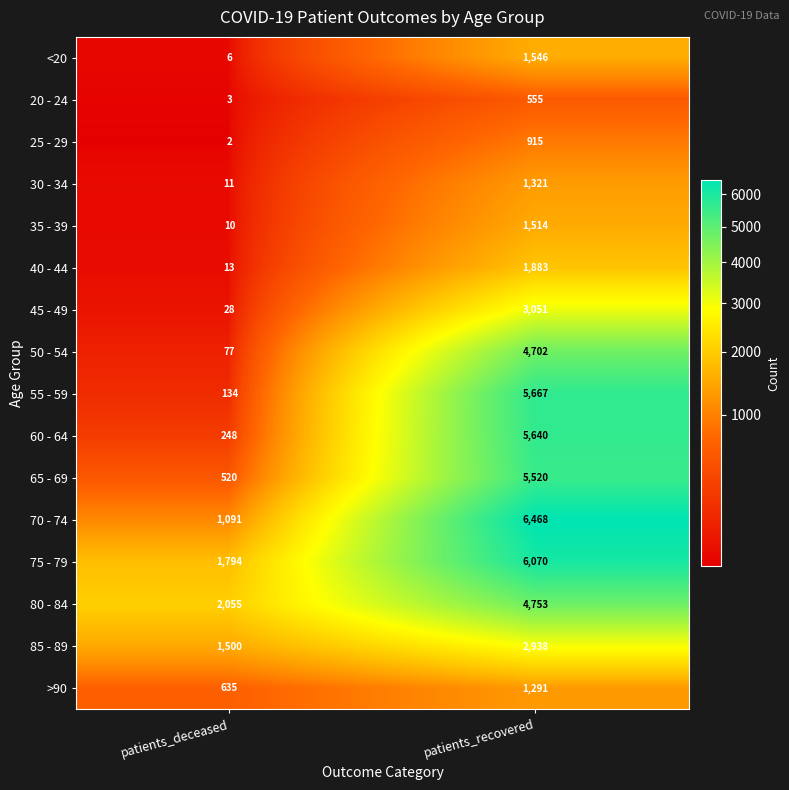

True or false: 70 - 74 has a value of 450 at patients_deceased.

False